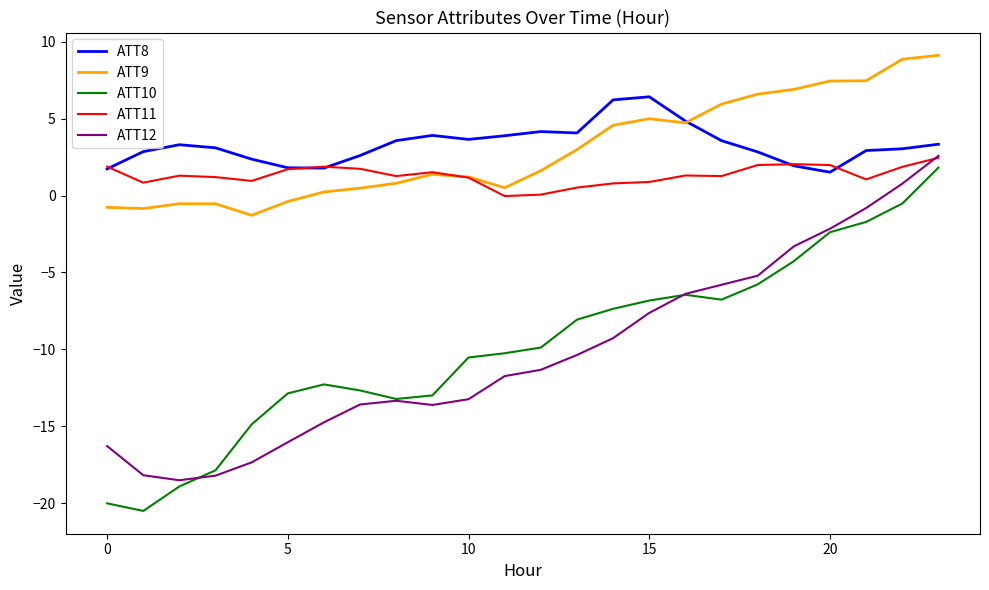

What is the highest value of the ATT11 series?

2.5